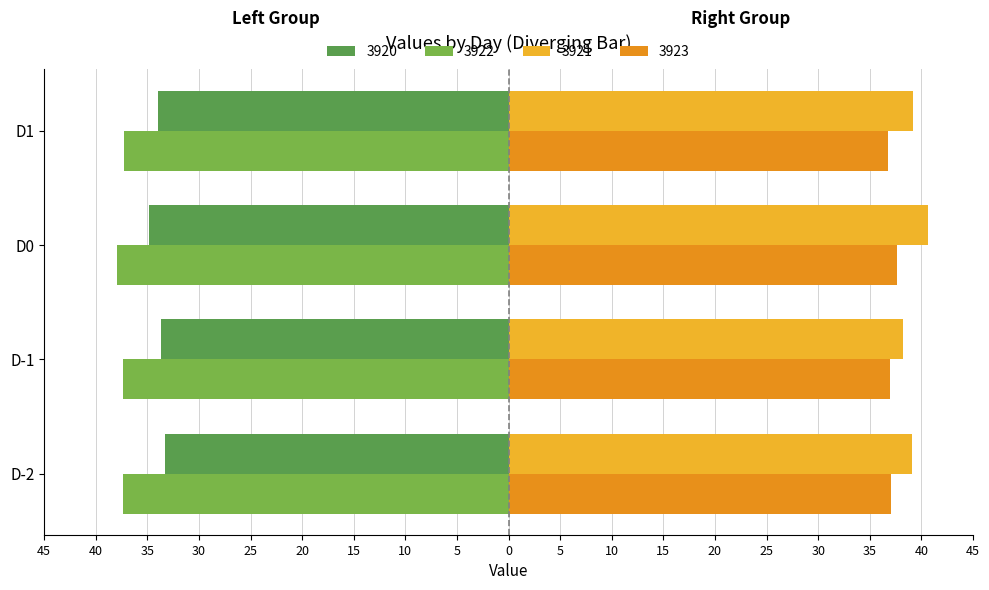

Reading right to left, transcribe all the data shown in this chart.

3920: -34.0	-34.8	-33.7	-33.3
3921: 39.2	40.6	38.2	39.1
3922: -37.3	-37.9	-37.4	-37.4
3923: 36.8	37.6	37.0	37.1